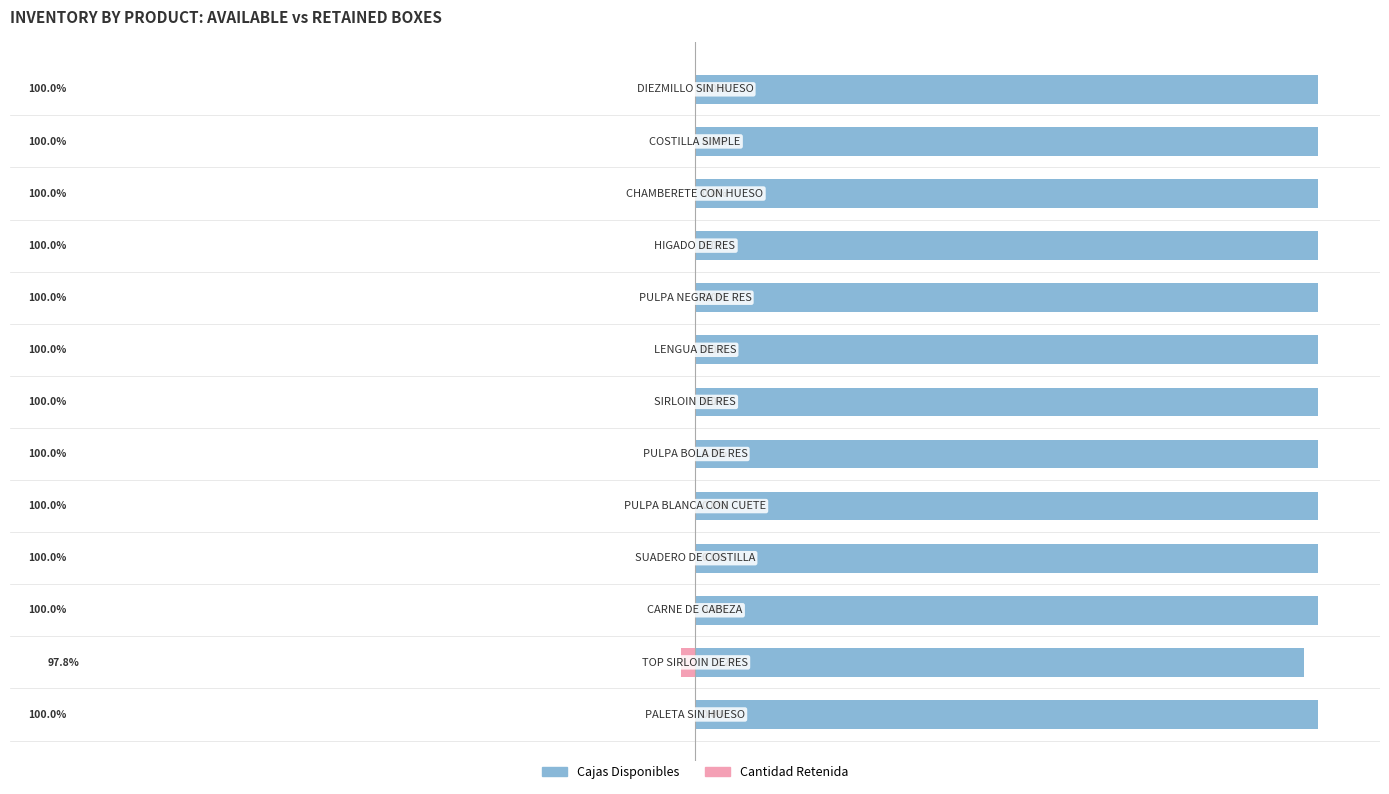

Which has a higher value, 12 or 10?

12